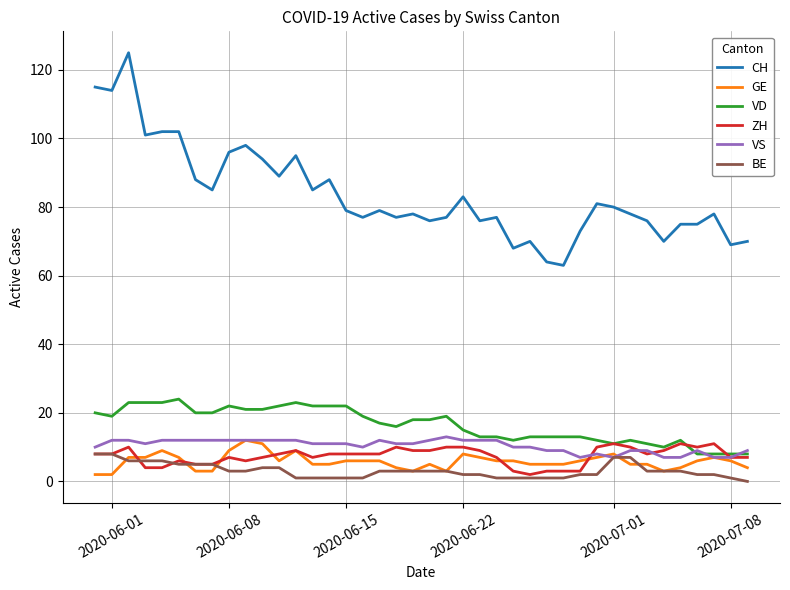

What is the greatest value displayed?

125